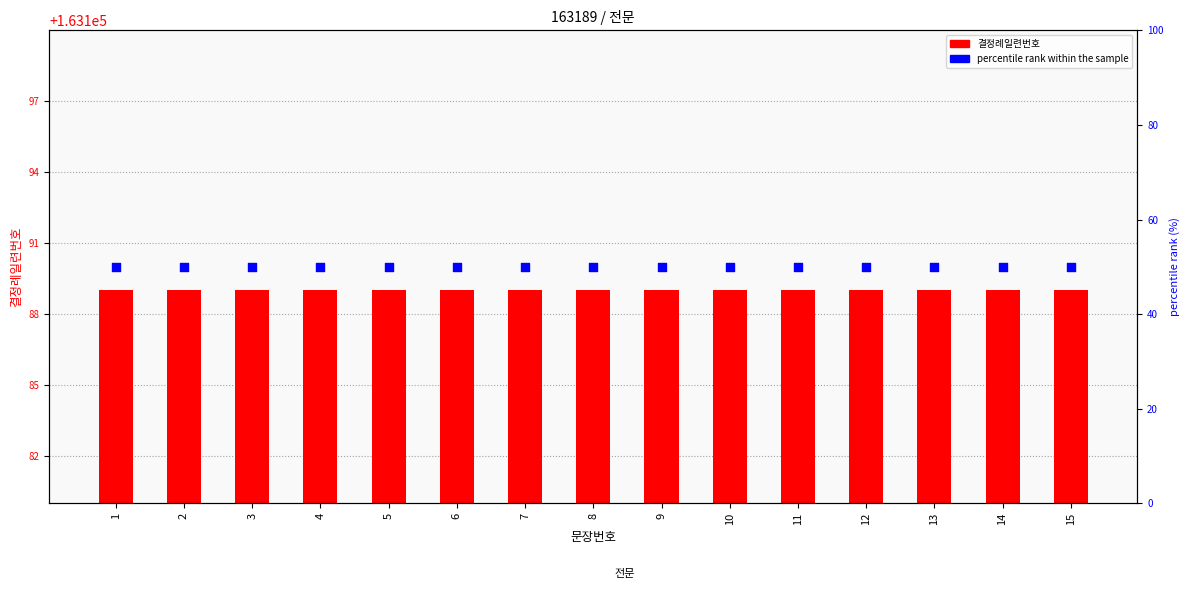

Which series contains the highest Y value?

percentile rank within the sample